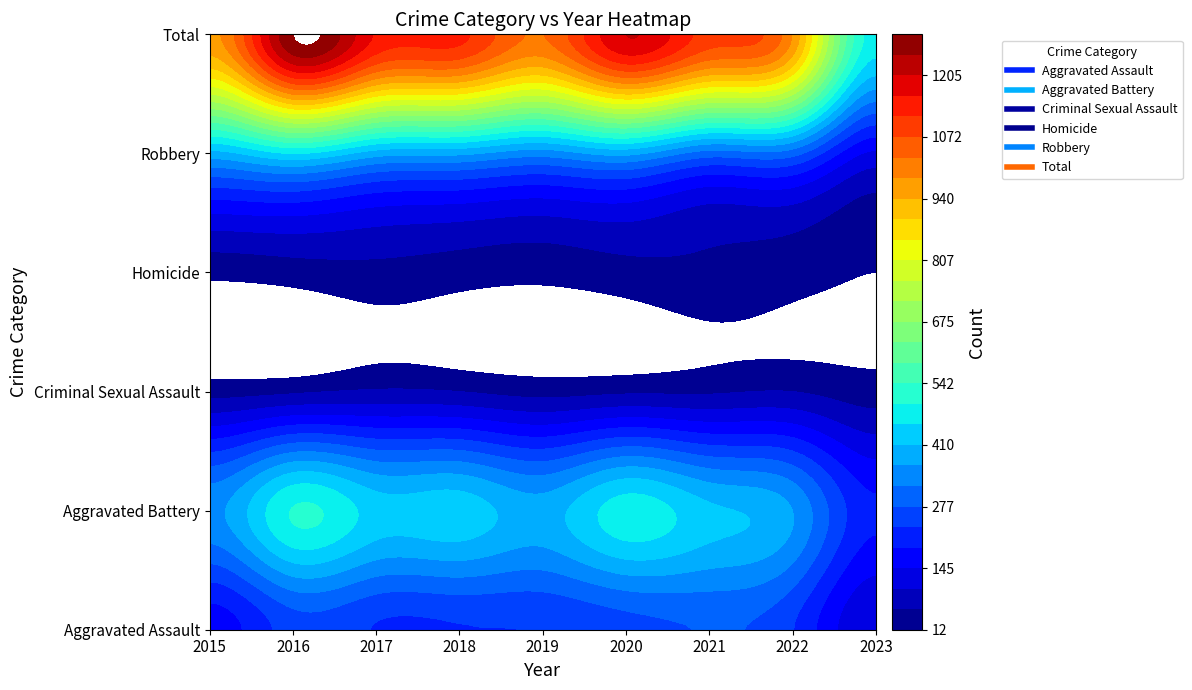

What value does the Aggravated Assault series have at 2023, to the nearest 10?

100